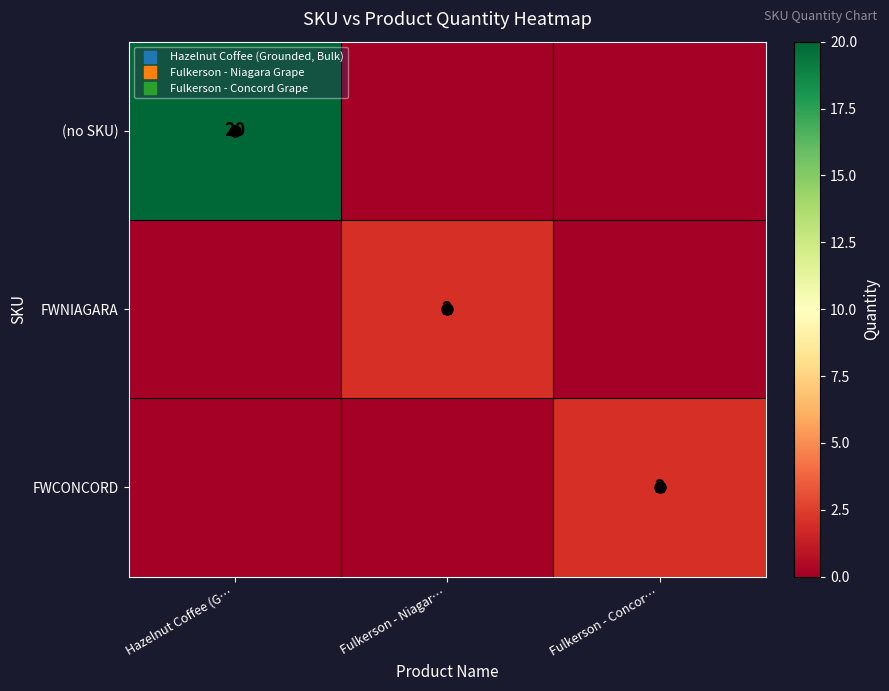

Is it true that FWCONCORD equals 1 at Fulkerson - Niagar…?

False